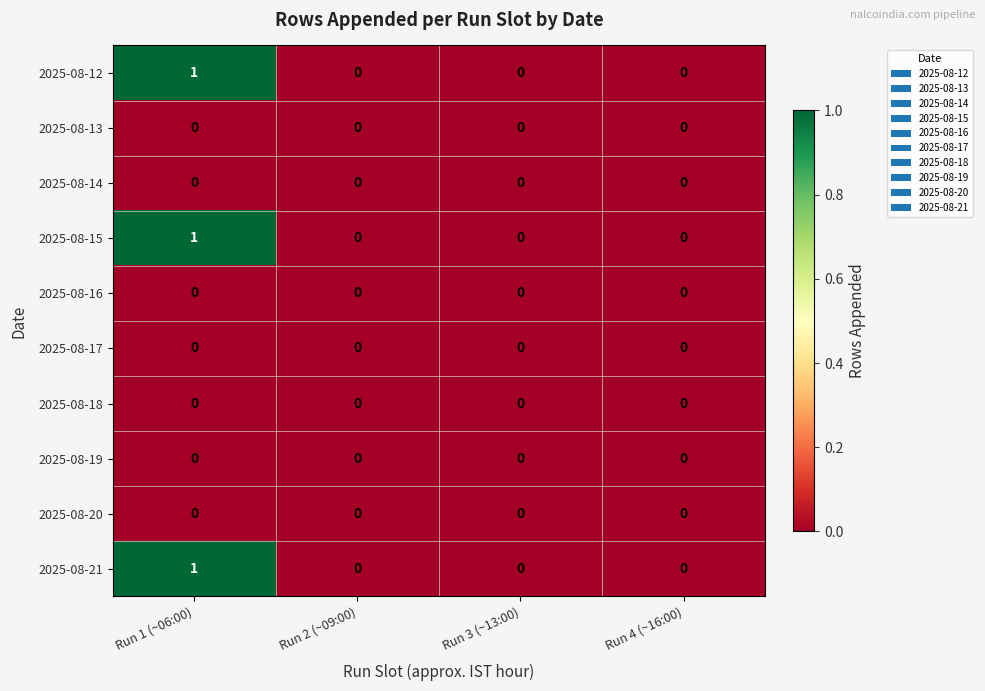

How many series are shown in this chart?

10